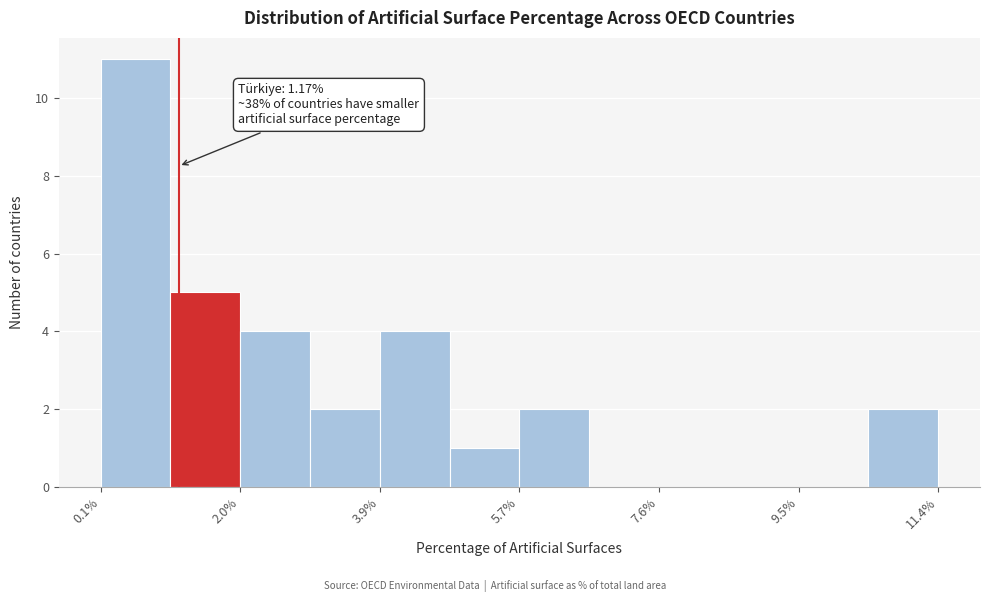

Over which range of the x-axis is the bar tallest?

0.2 to 1.0